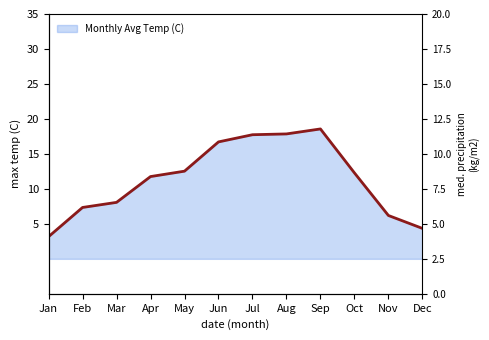

Which has a higher value, Oct or Mar?

Oct